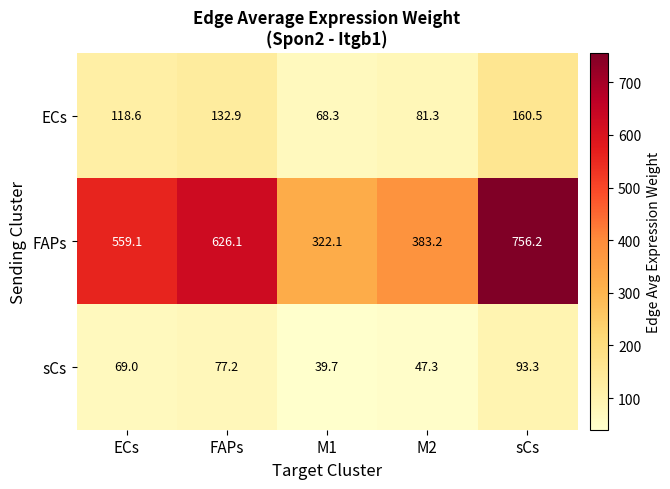

Reading right to left, list all the values displayed in this chart.

ECs: 160.5	81.3	68.3	132.9	118.6
FAPs: 756.2	383.2	322.1	626.1	559.1
sCs: 93.3	47.3	39.7	77.2	69.0